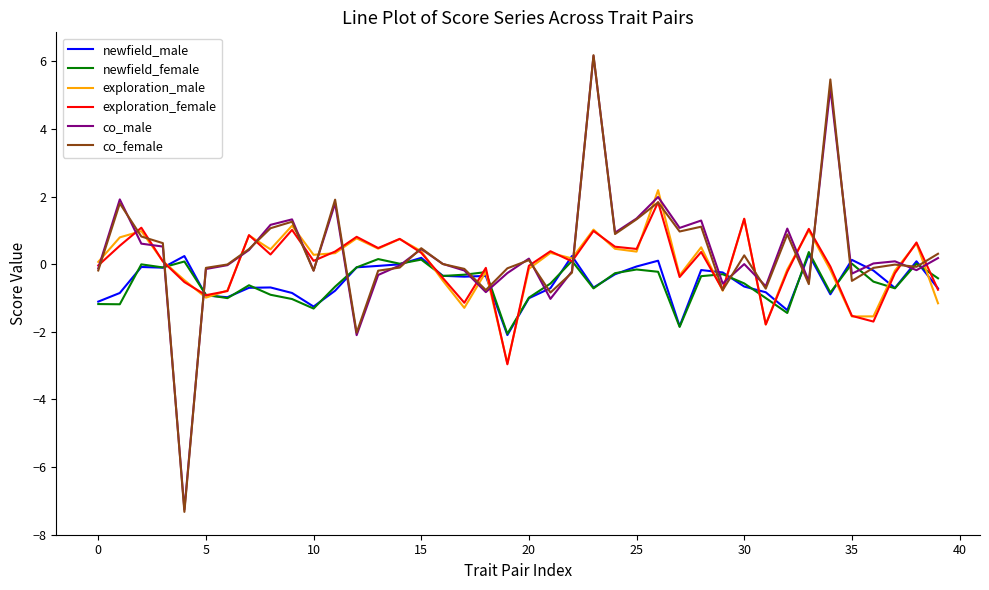

What are all the series names shown in the legend?

newfield_male, newfield_female, exploration_male, exploration_female, co_male, co_female